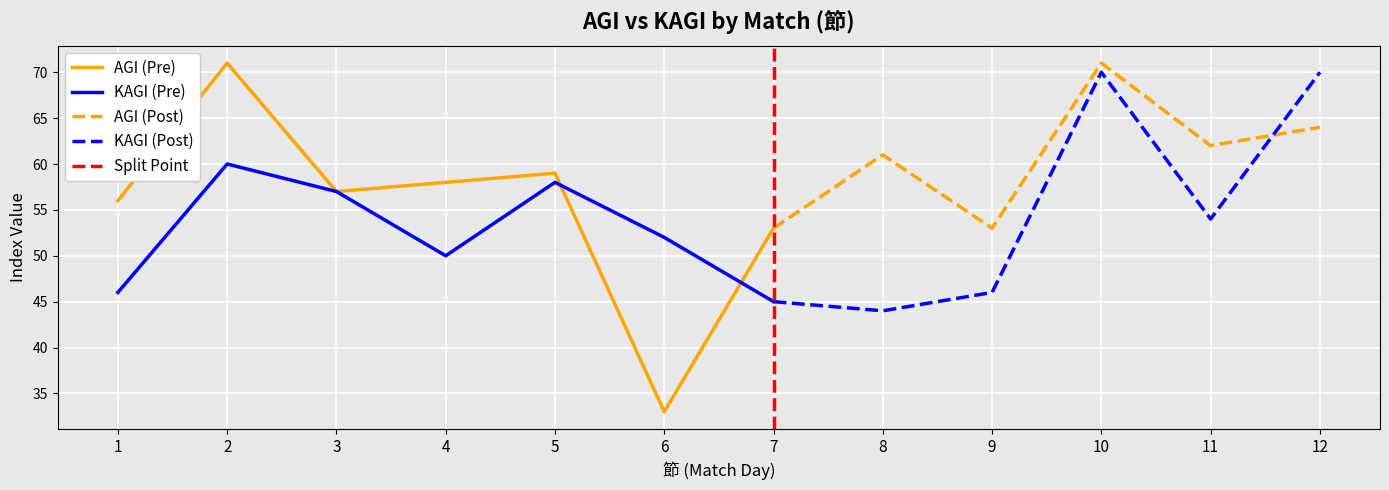

How many times do AGI and KAGI cross each other?

3